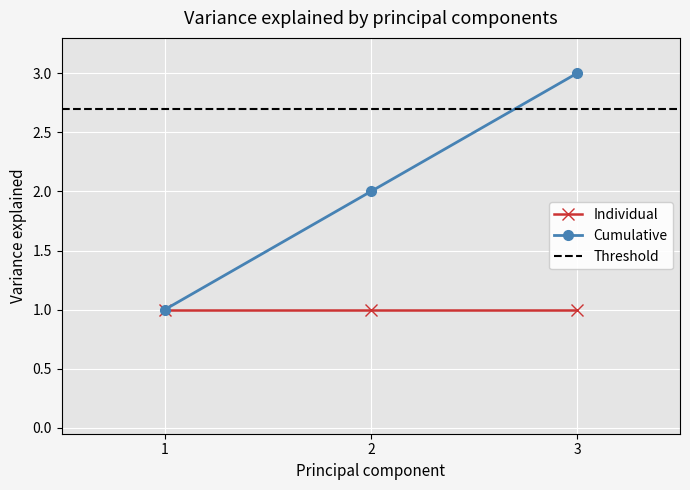

List the labels in order of value, smallest first.

1, 2, 3